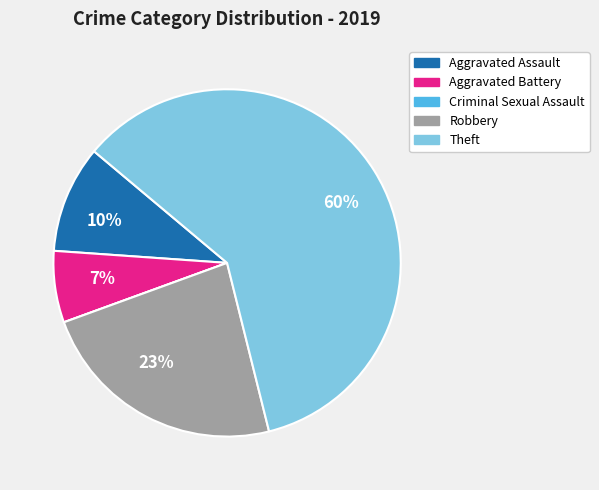

Is there any slice that represents more than half of the pie?

Yes